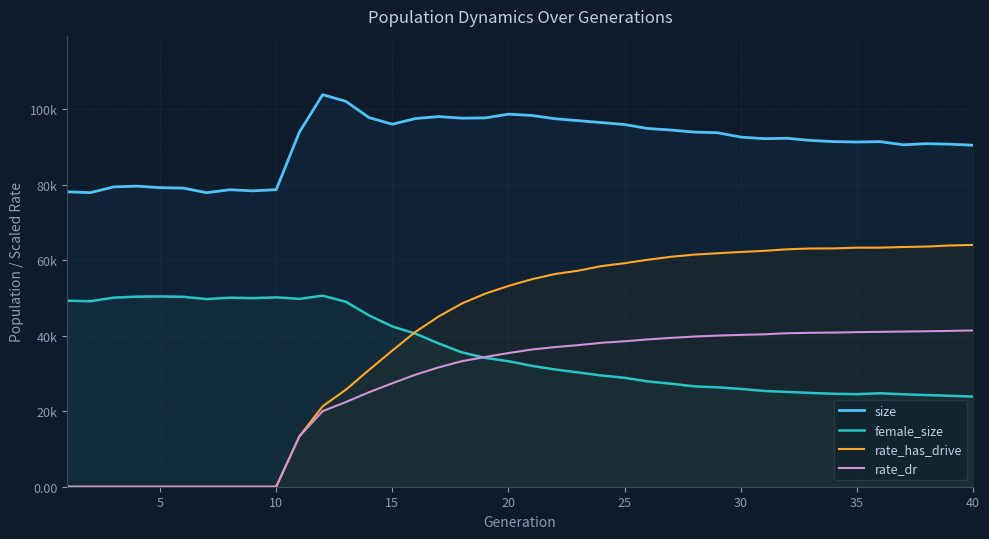

What is the difference between the maximum and minimum values in the female_size series?

26701.0